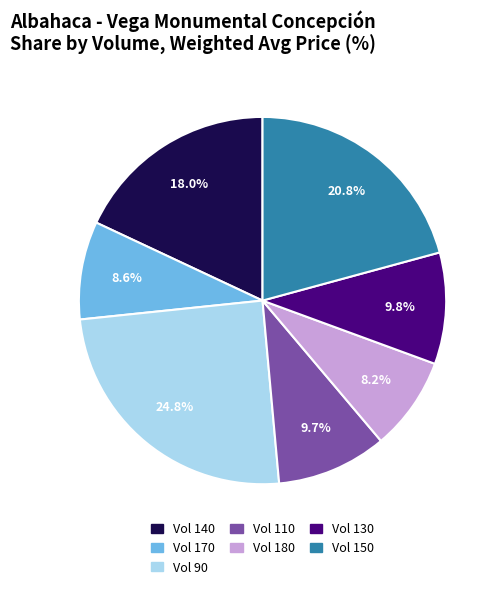

Does any single category account for the majority?

No